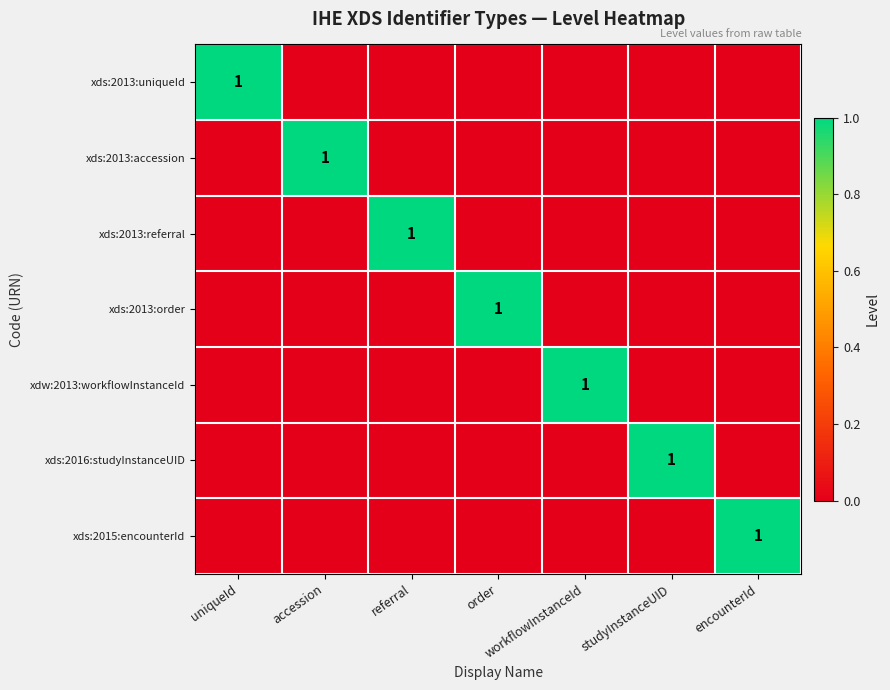

What is the sum of all xds:2013:accession values?

1